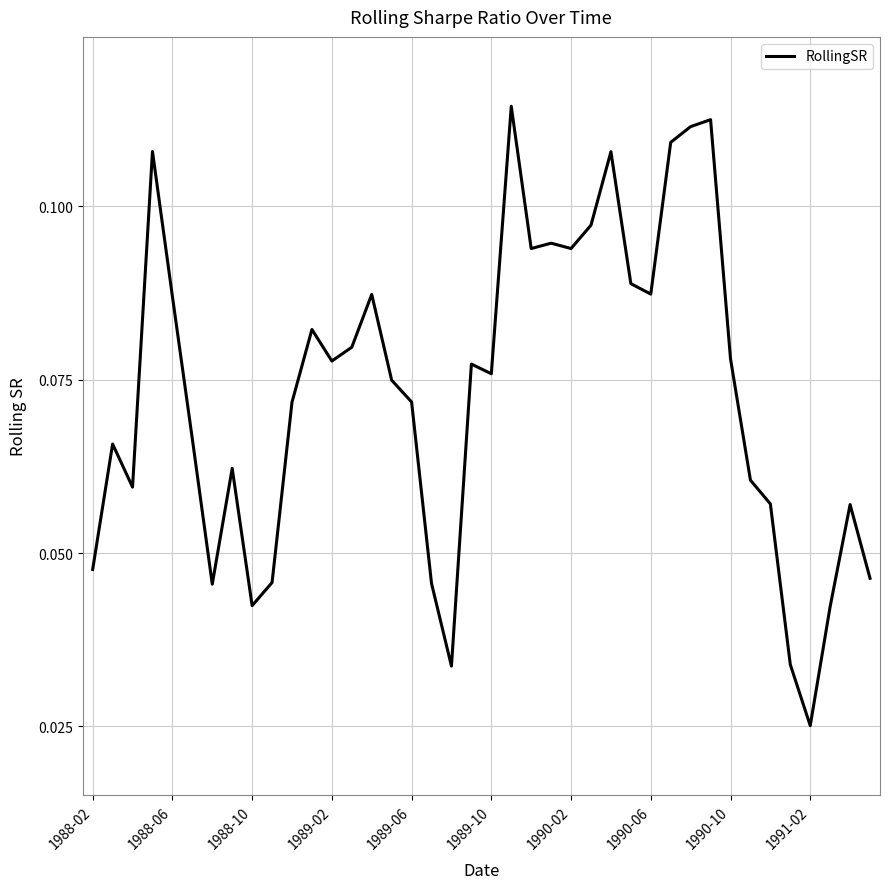

Is this an area chart (filled region under the line)?

No